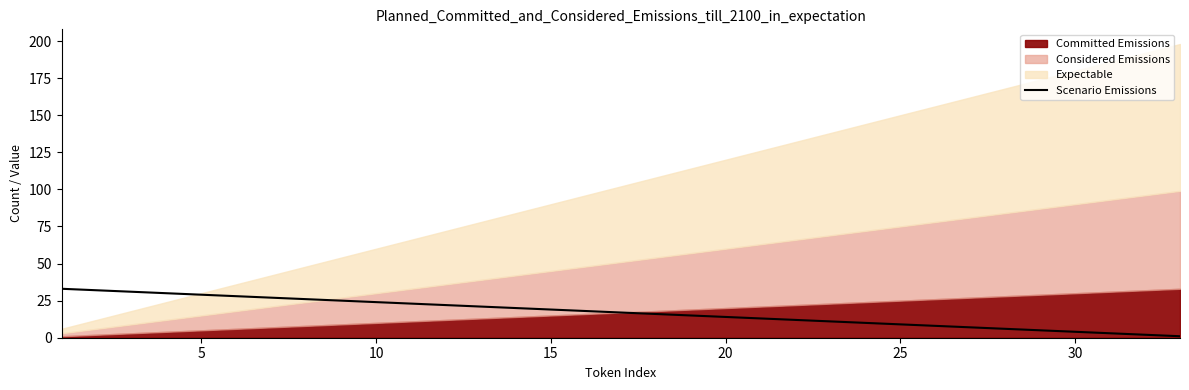

The Scenario Emissions series shows 19 at 5. True or false?

False